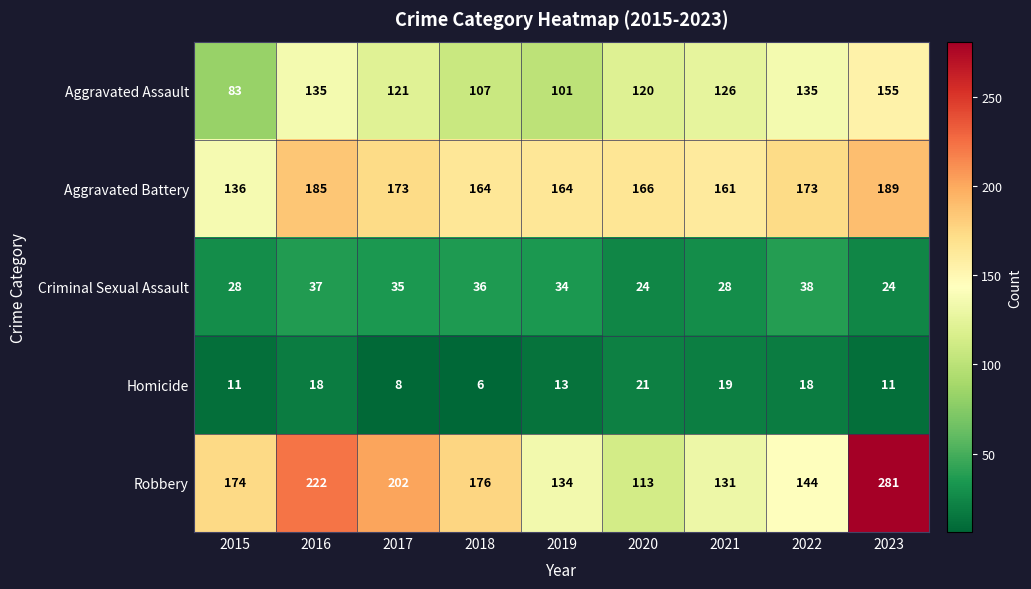

What is the minimum value for Robbery?

113